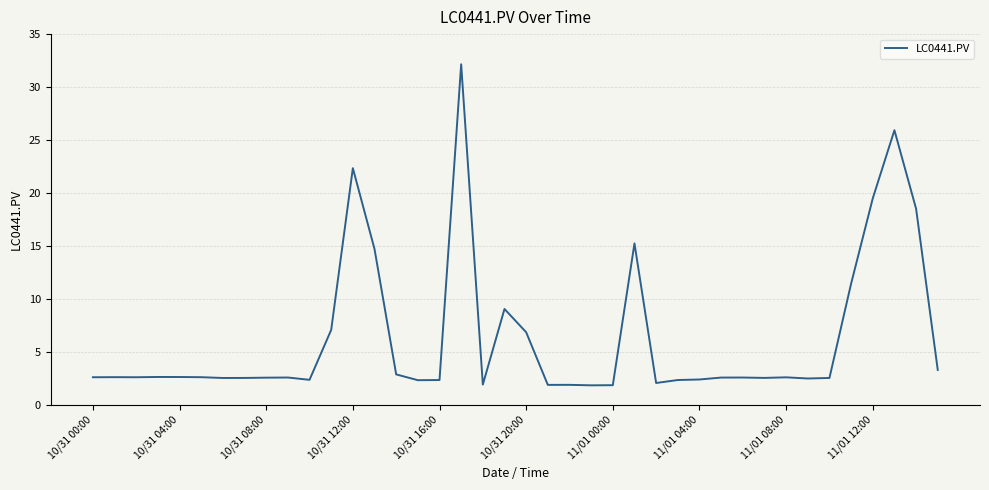

What is the difference between the maximum and minimum values?

30.3